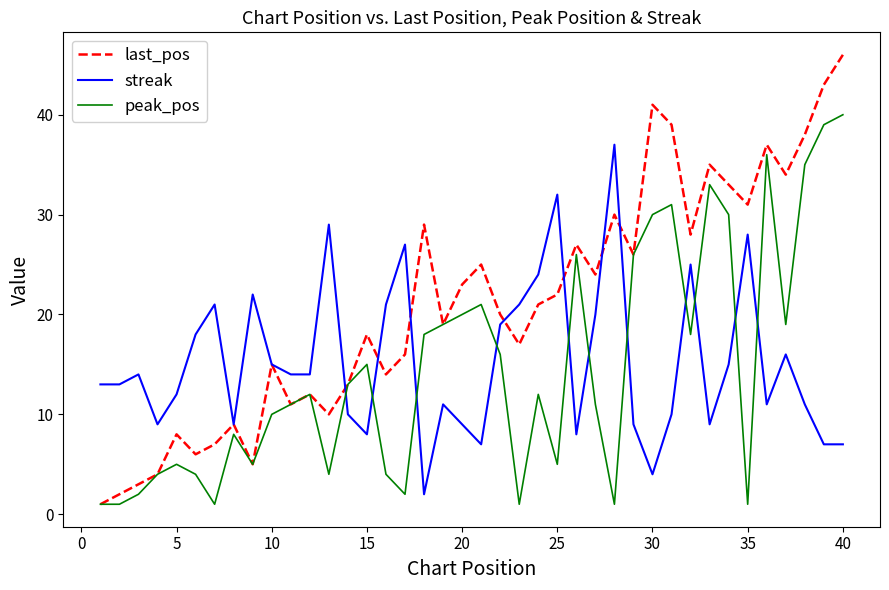

What is the difference between the second highest and minimum values in the streak series?

30